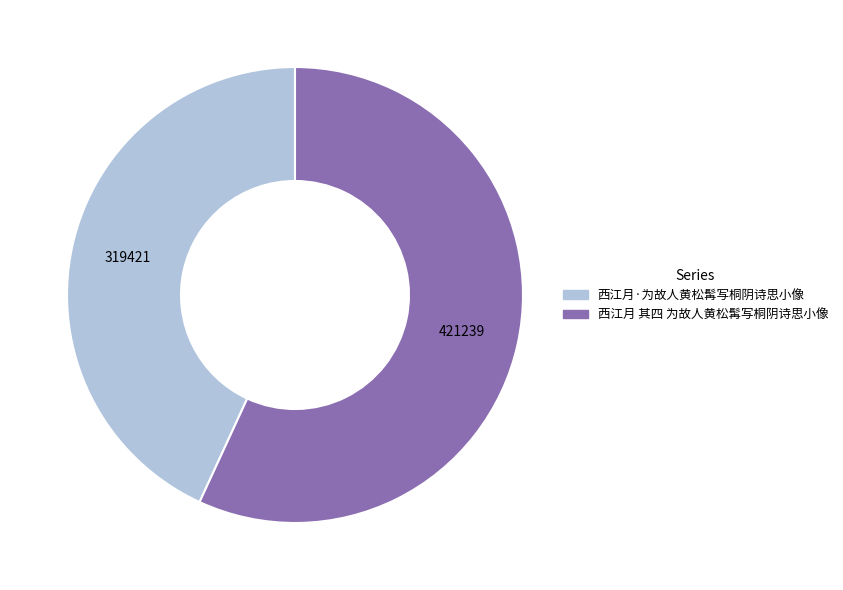

Which category has the biggest portion of the pie?

西江月 其四 为故人黄松髯写桐阴诗思小像